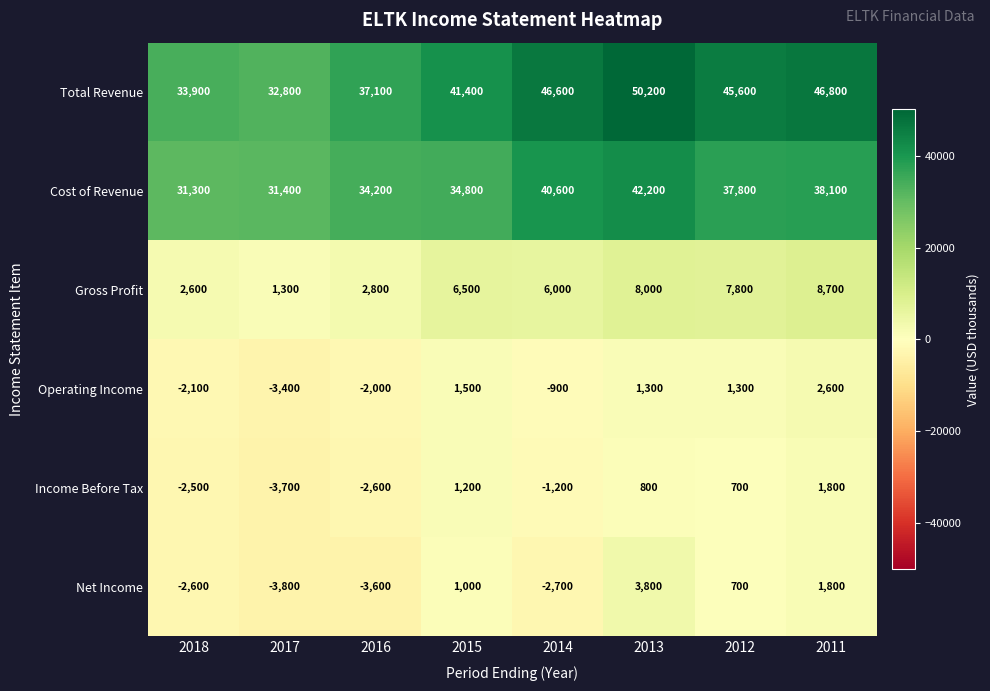

Count the number of data series in this chart.

6